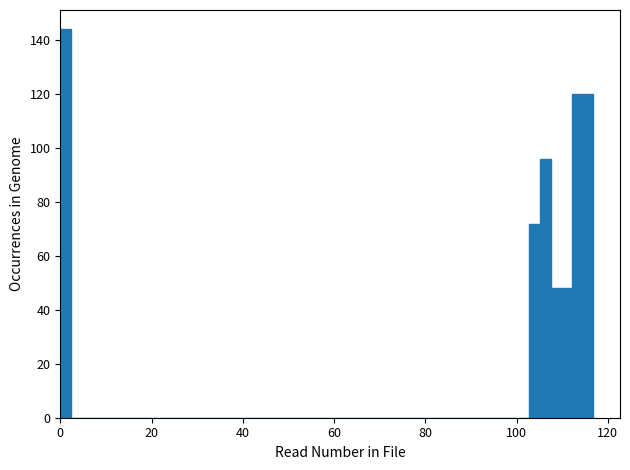

Around what value on the x-axis is the tallest bar? Give the approximate position of its centre, as read against the axis.

2